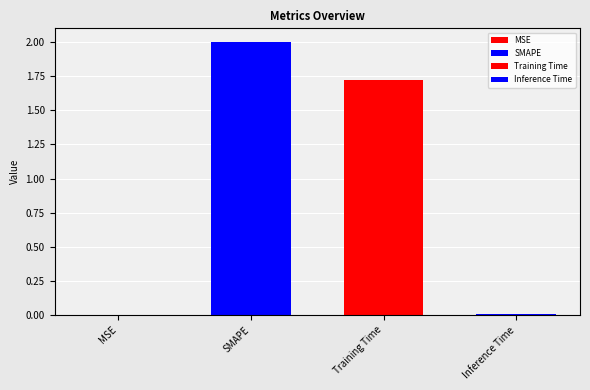

How many bars are there in total?

4